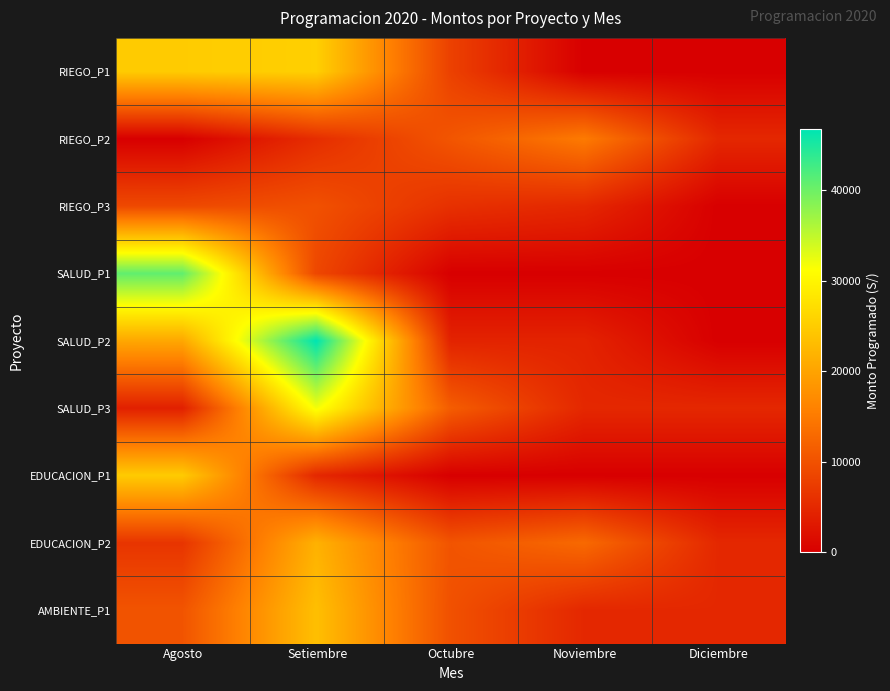

Rank the series by their maximum value, from lowest to highest.

RIEGO_P3, RIEGO_P2, EDUCACION_P2, AMBIENTE_P1, EDUCACION_P1, RIEGO_P1, SALUD_P3, SALUD_P1, SALUD_P2